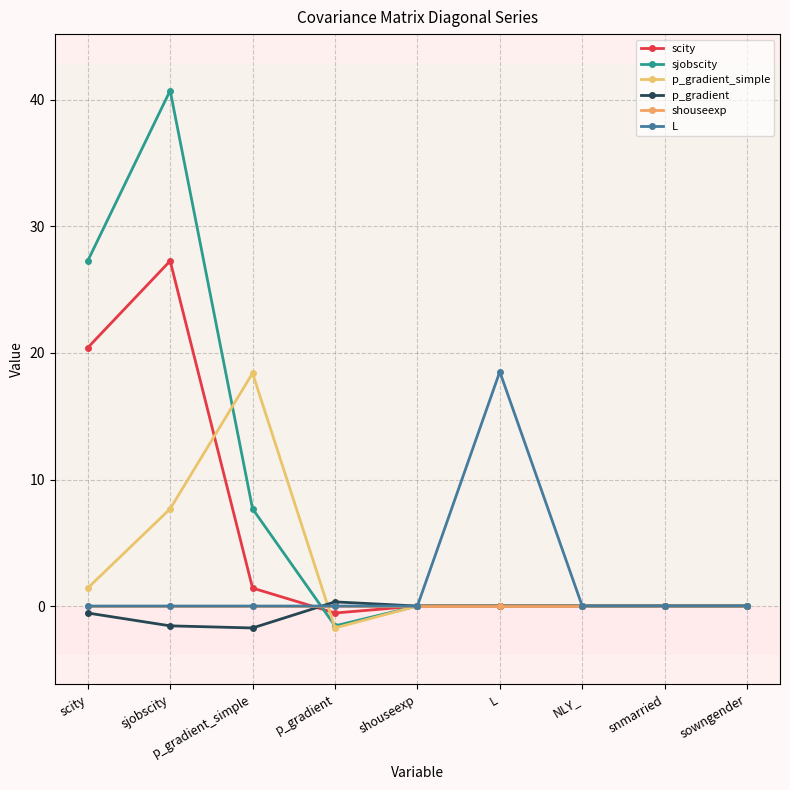

At how many categories does at least one series exceed 22?

2